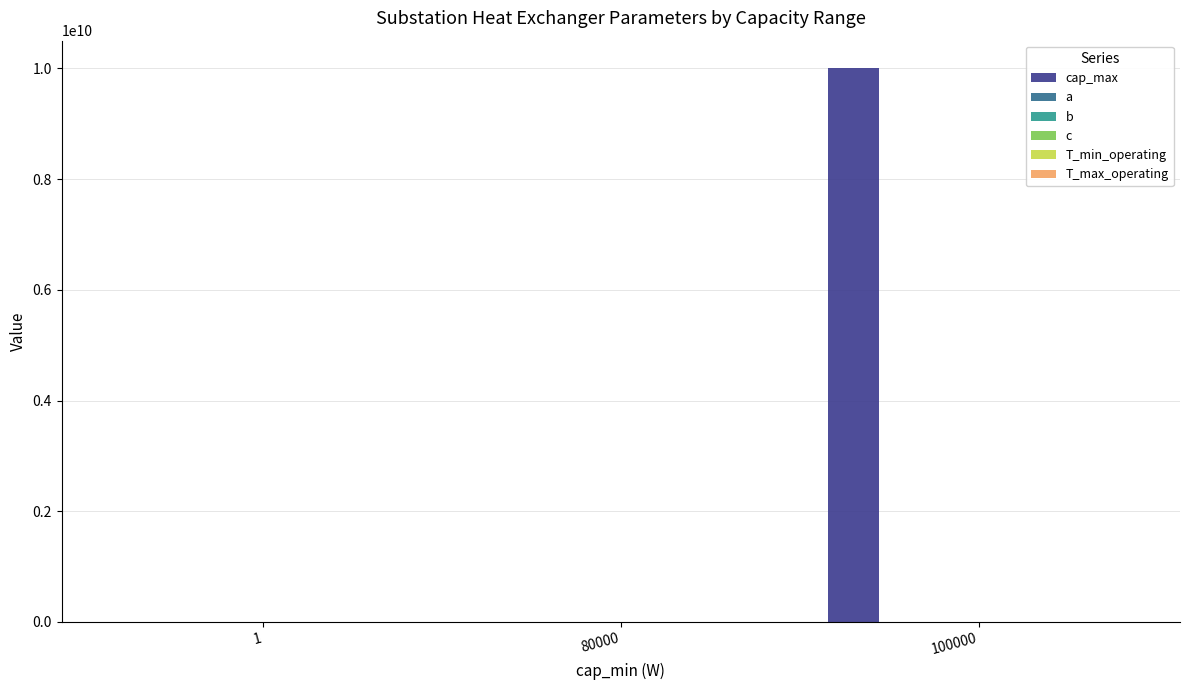

What is the value of the T_min_operating bar at the 1st from the left?

-20.0